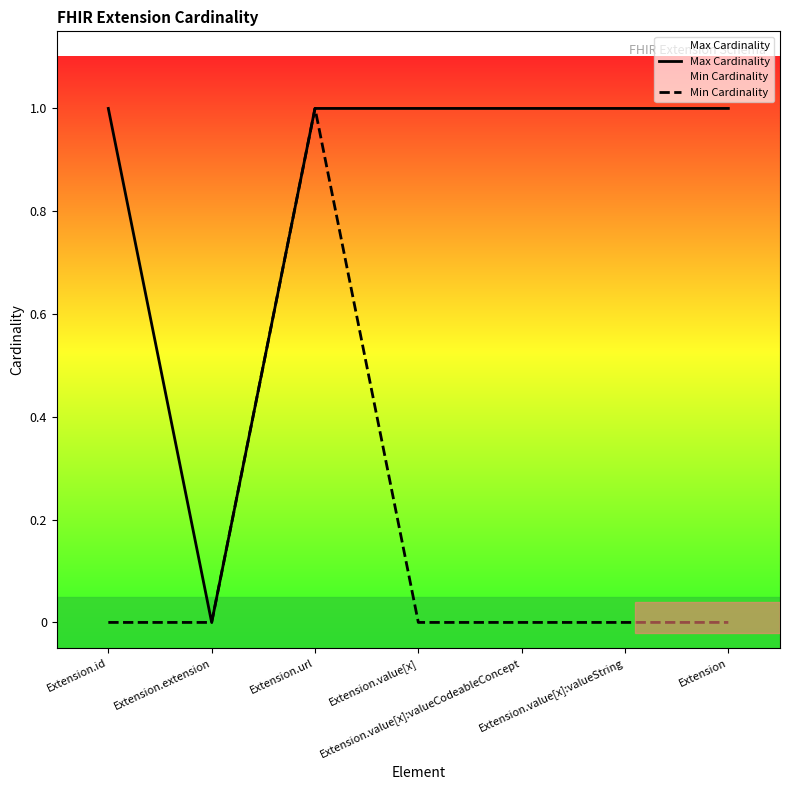

True or false: Min Cardinality and Max Cardinality intersect in this chart.

False